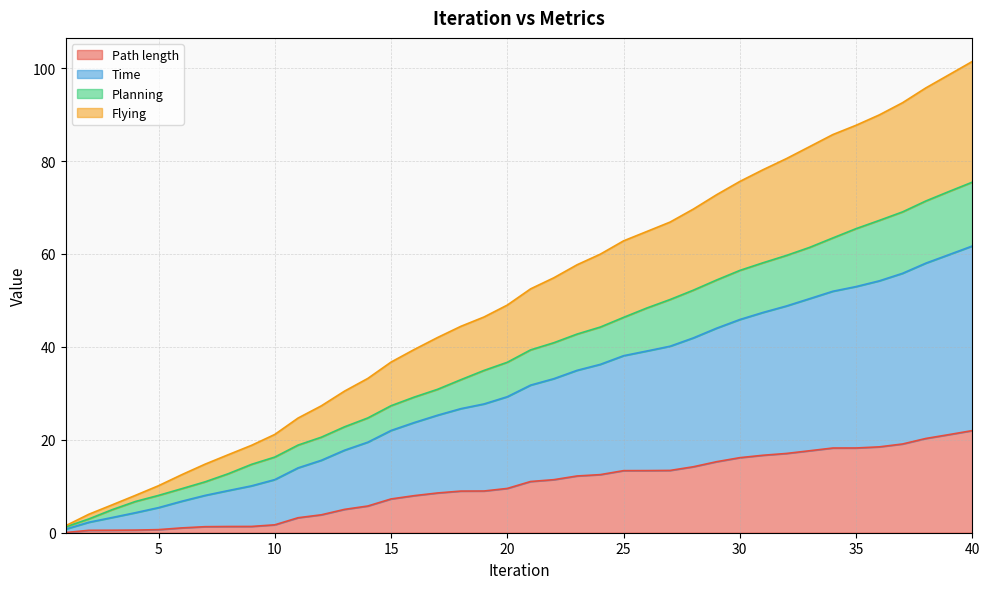

True or false: Planning and Time intersect in this chart.

False